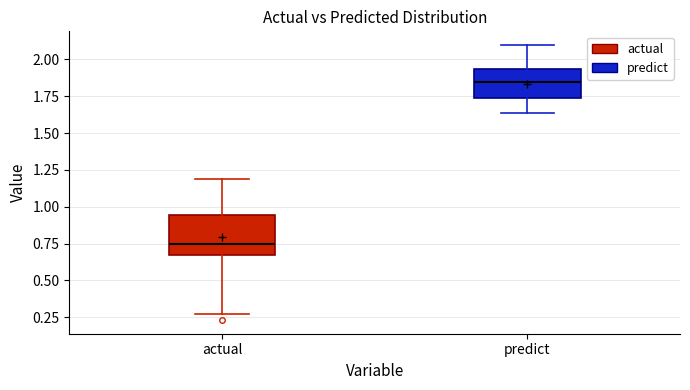

Where does the lower whisker of the box for actual end on the y-axis? The values are not printed on the chart, so give them approximately, as read against the axis.

0.25